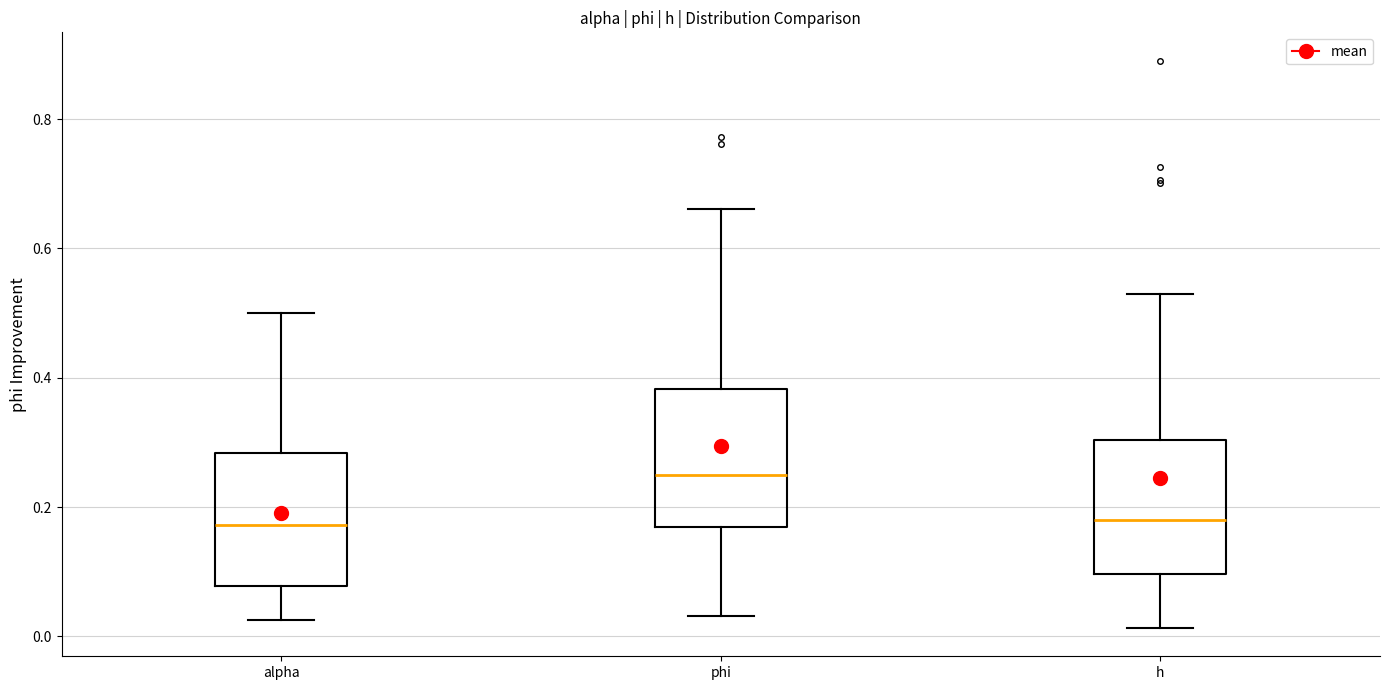

Reading left to right, read every box against the y-axis: the position of its median line, the range the box covers, and the ends of its whiskers. The values are not printed on the chart, so give them approximately, as read against the axis.

alpha: median 0.18, box 0.08 to 0.28, whiskers 0.02 to 0.50
phi: median 0.24, box 0.16 to 0.38, whiskers 0.04 to 0.66
h: median 0.18, box 0.10 to 0.30, whiskers 0.02 to 0.54